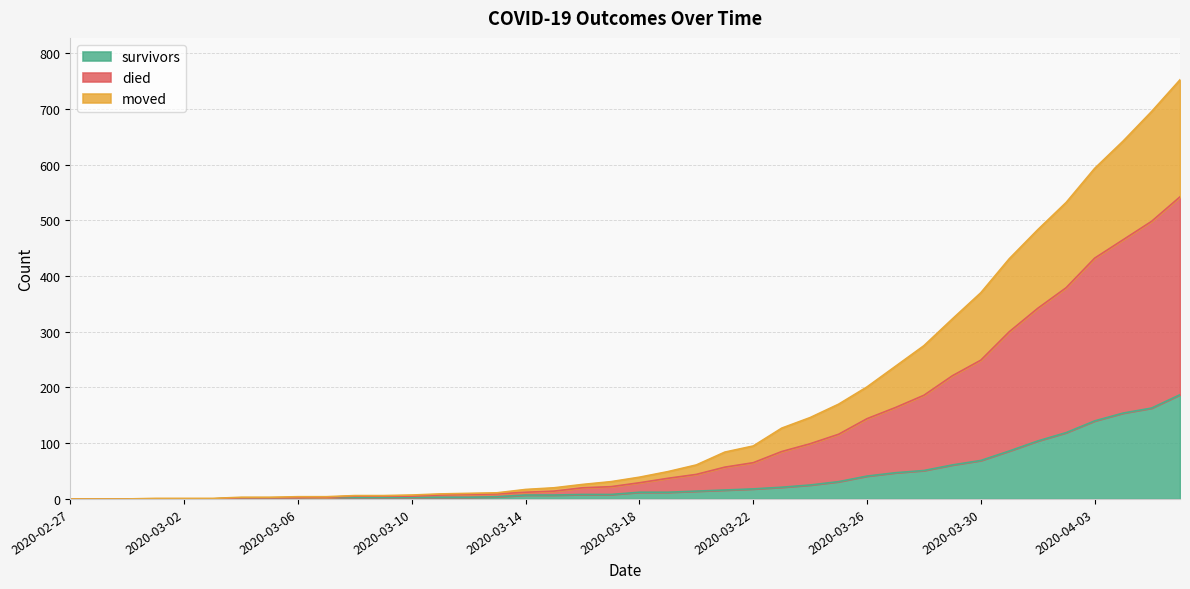

What is the highest value of the survivors series?

187